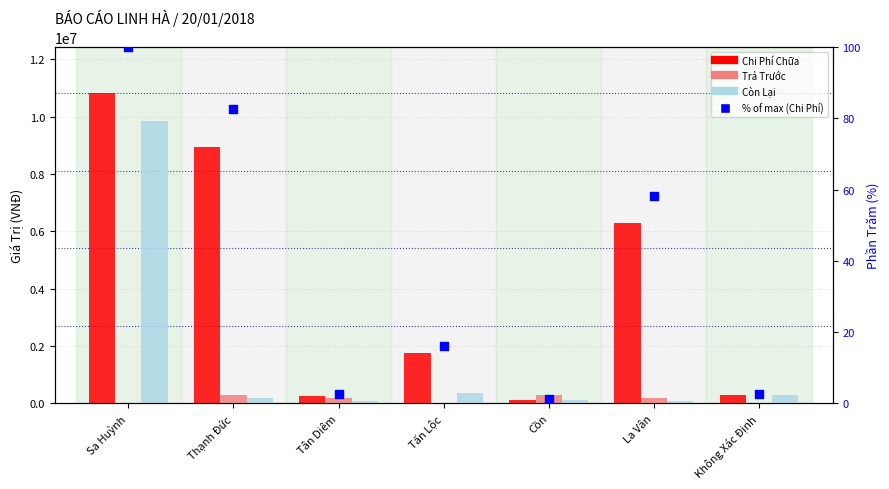

Is the value of Trả Trước at Tấn Lộc greater than the value of Còn Lại at Tấn Lộc?

No